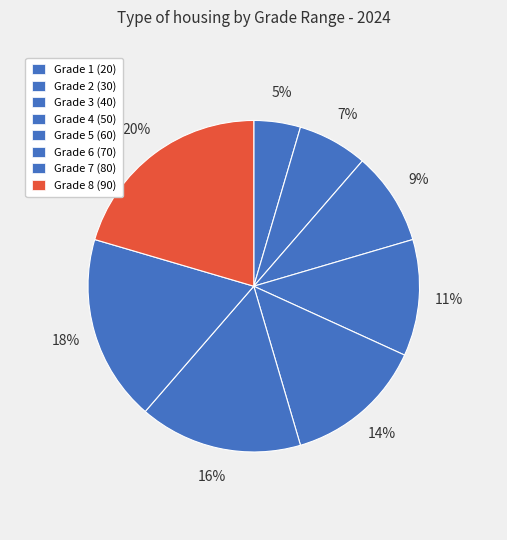

How many slices are in this pie chart?

8